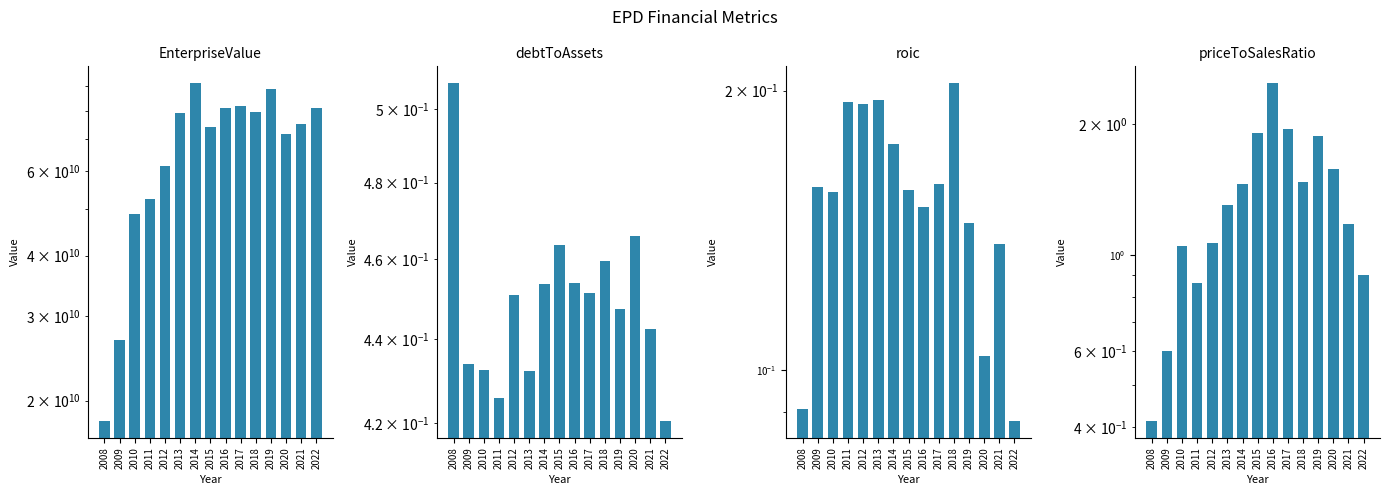

Read the priceToSalesRatio value at 2008.

0.4